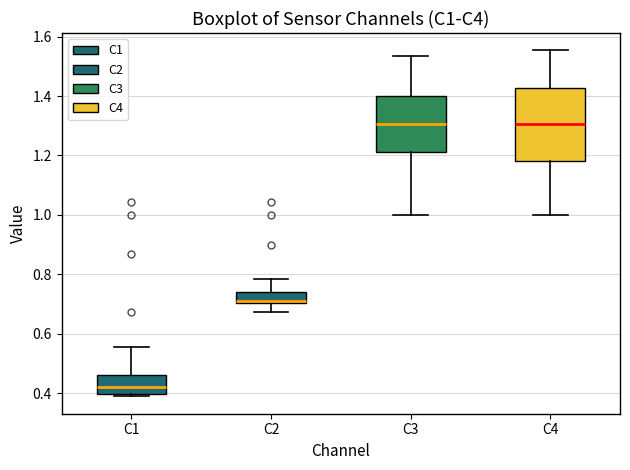

Reading left to right, transcribe this box plot: for each box, give where its median line is, the range the box spans, and where its two whiskers end, as read against the y-axis. The values are not printed on the chart, so give them approximately, as read against the axis.

C1: median 0.42, box 0.40 to 0.46, whiskers 0.38 to 0.56
C2: median 0.70 (just above the box's lower edge), box 0.70 to 0.74, whiskers 0.68 to 0.78
C3: median 1.30, box 1.22 to 1.40, whiskers 1.00 to 1.54
C4: median 1.30, box 1.18 to 1.42, whiskers 1.00 to 1.56